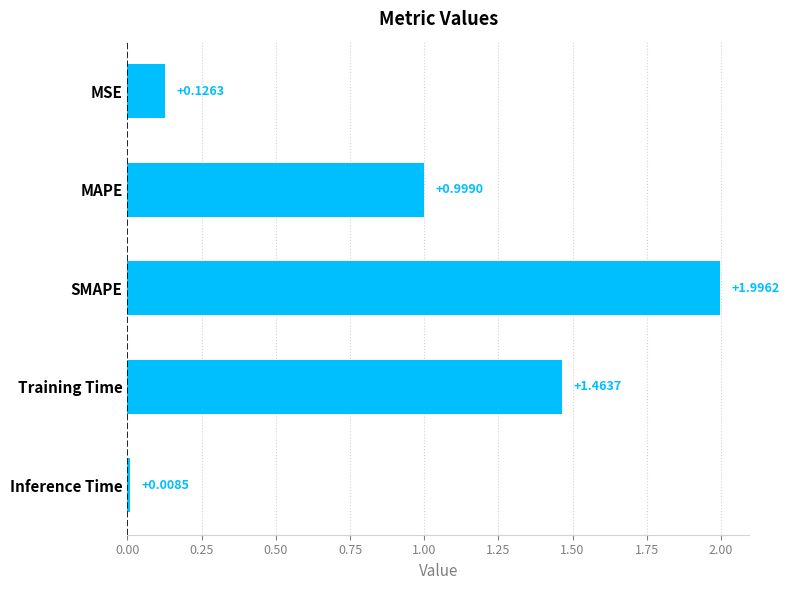

List the labels in order of value, smallest first.

Inference Time, MSE, MAPE, Training Time, SMAPE